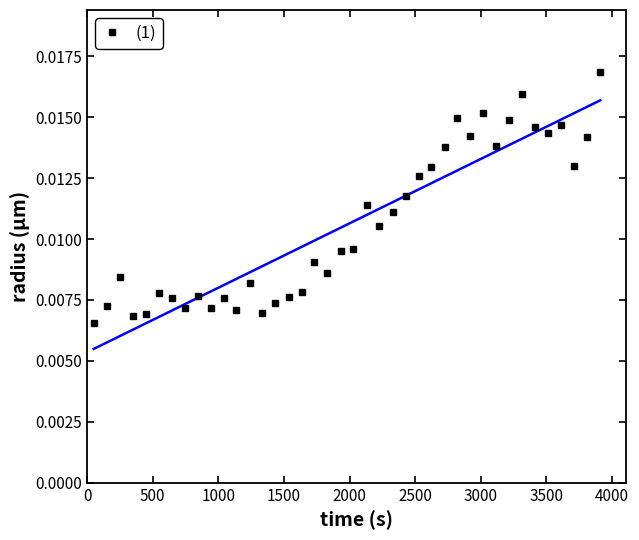

How many (1) values are between 0 and 1?

40